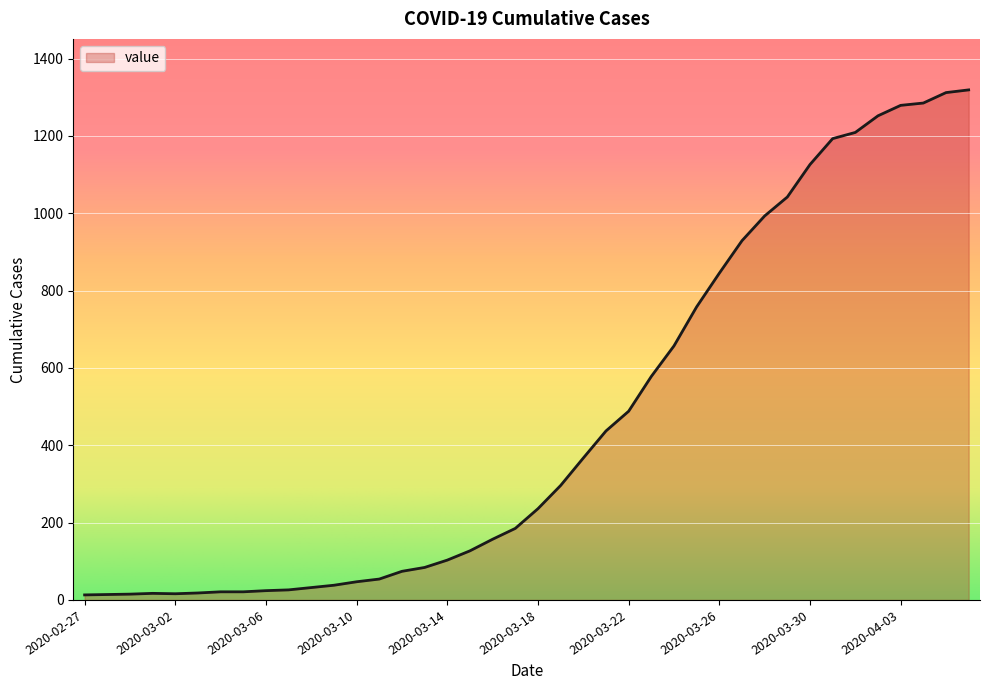

What is the smallest value displayed?

13